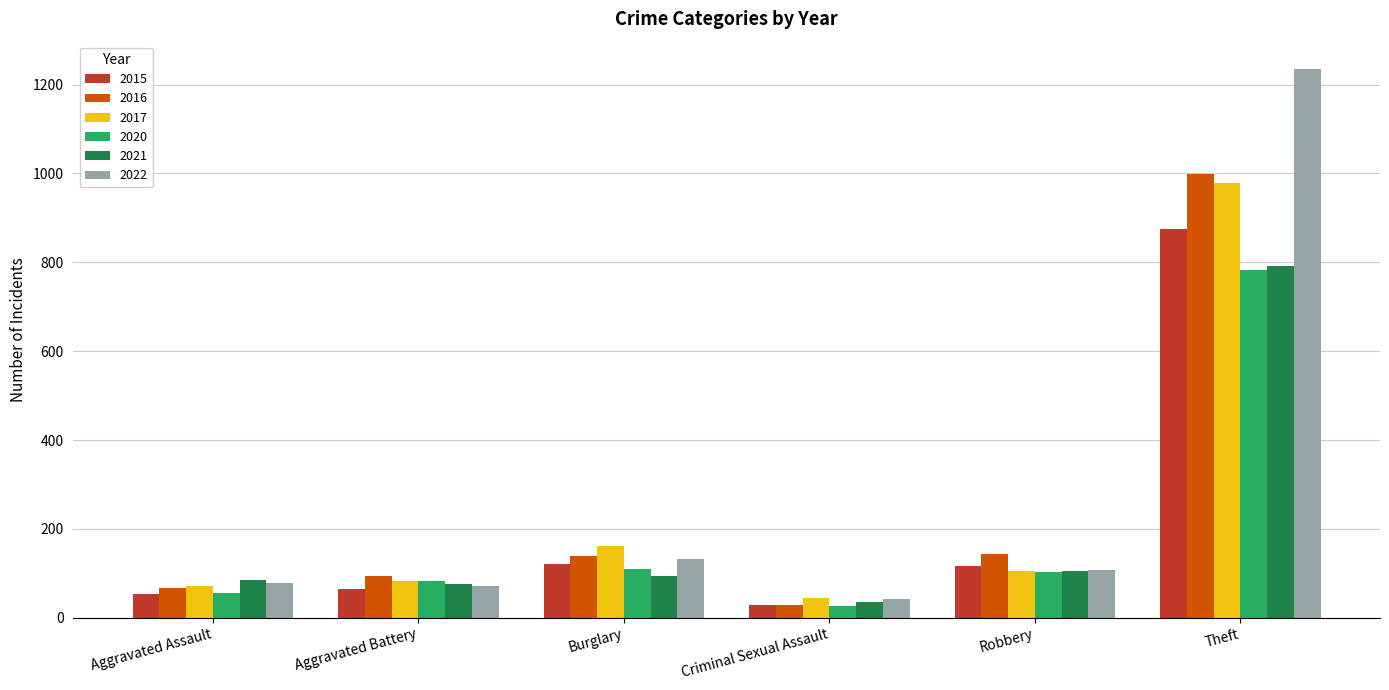

How many data points in 2021 are less than 95?

3